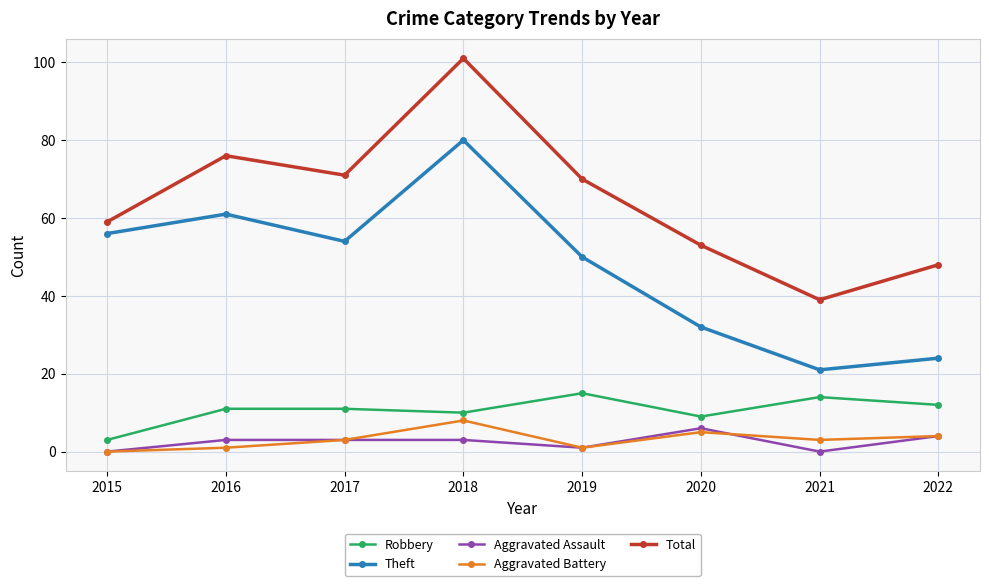

True or false: Total and Aggravated Battery intersect in this chart.

False